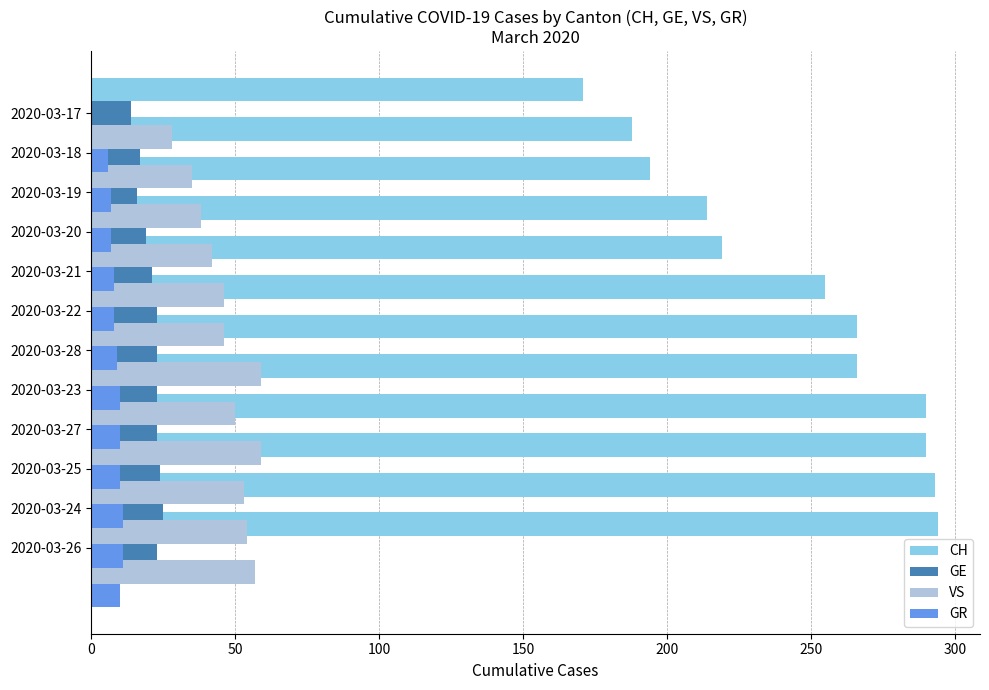

What is the highest value of the CH series?

294